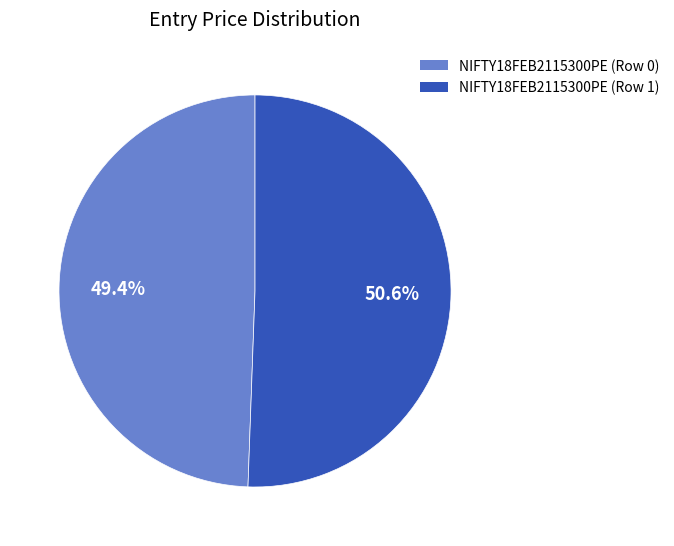

To the nearest percent, what is the difference between the largest and smallest slice percentages?

1%